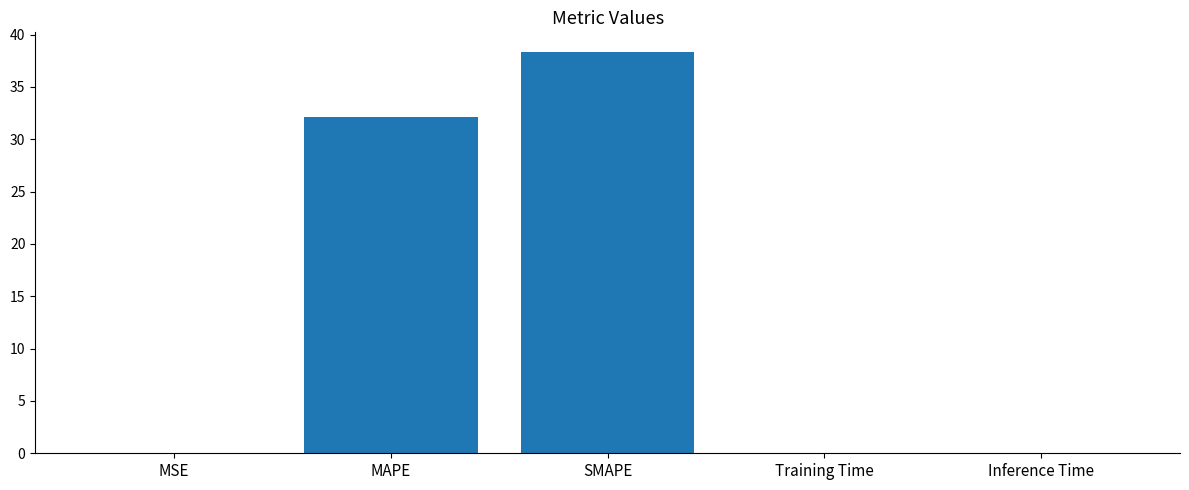

Which label corresponds to the largest value in the chart?

SMAPE